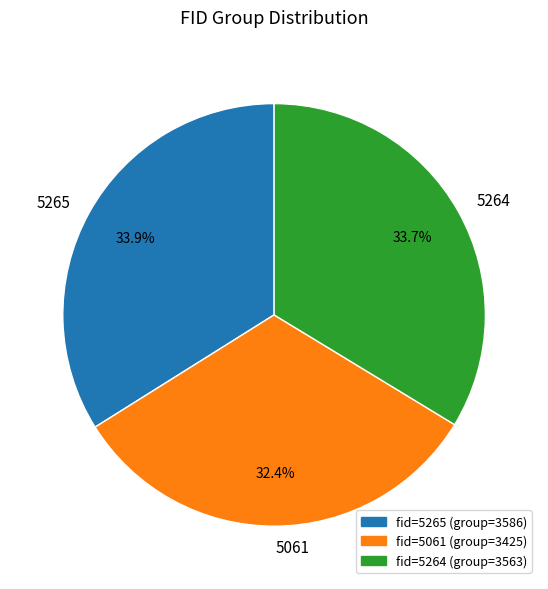

Does 5265 account for over 50% of the chart?

No